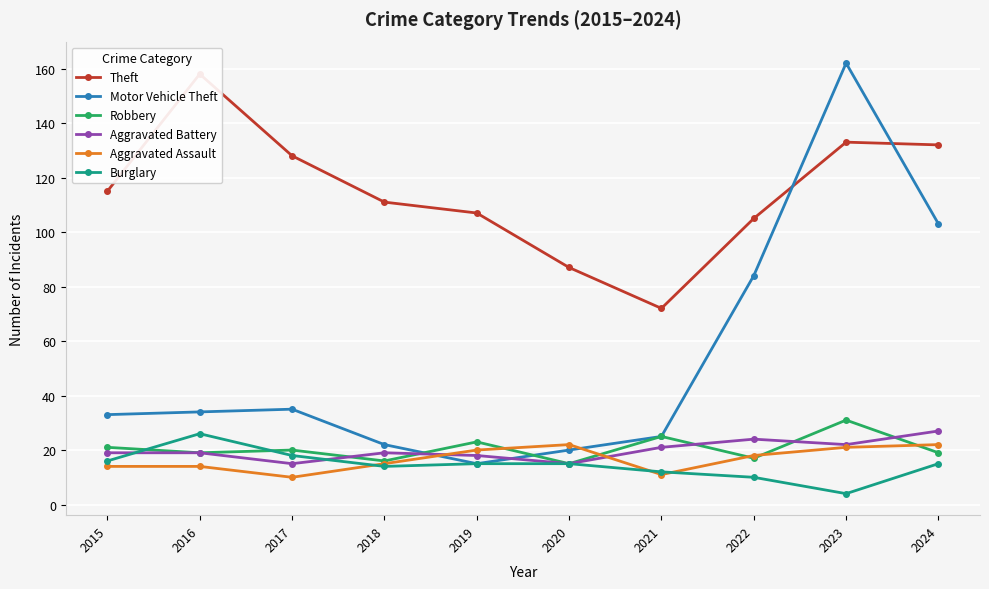

Reading left to right, list all the values displayed in this chart.

Theft: 115	158	128	111	107	87	72	105	133	132
Motor Vehicle Theft: 33	34	35	22	15	20	25	84	162	103
Robbery: 21	19	20	16	23	15	25	17	31	19
Aggravated Battery: 19	19	15	19	18	15	21	24	22	27
Aggravated Assault: 14	14	10	15	20	22	11	18	21	22
Burglary: 16	26	18	14	15	15	12	10	4	15